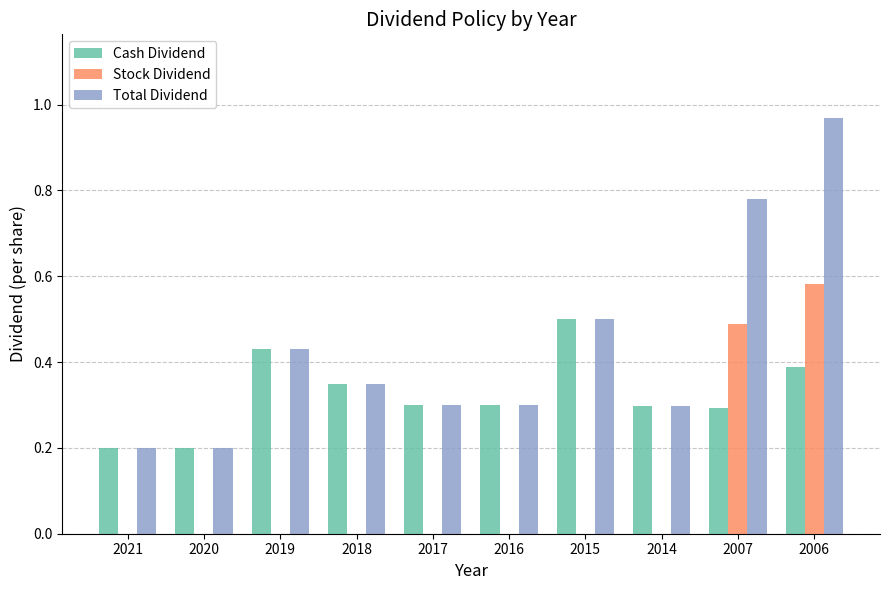

What is the sum of the Total Dividend values at 2007 and 2014?

1.1